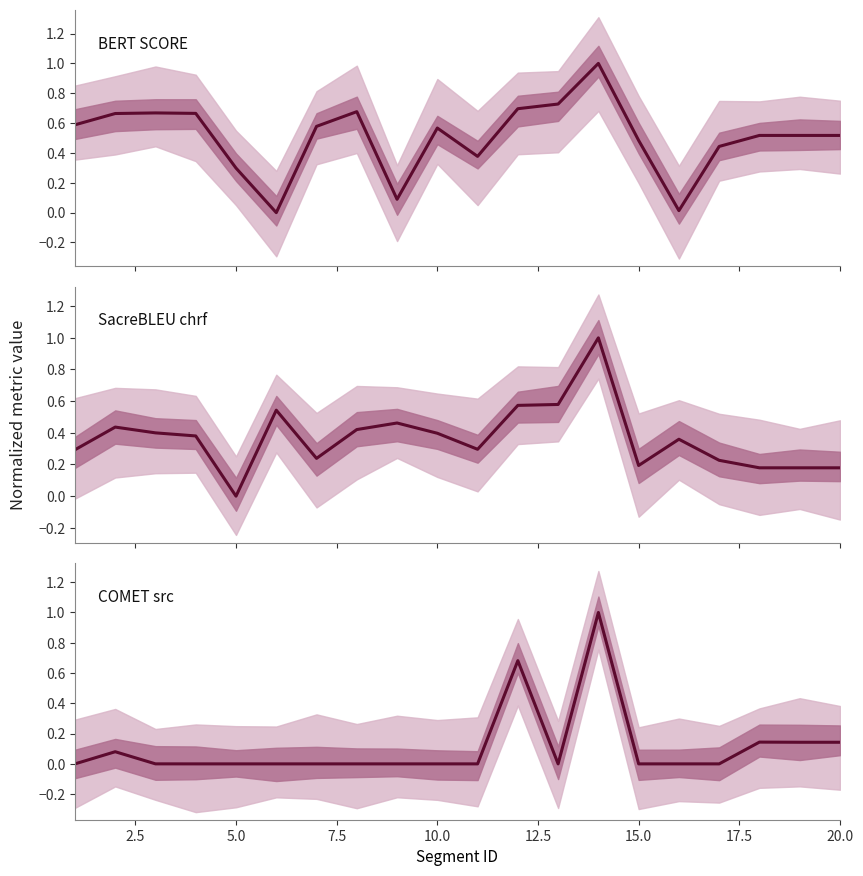

True or false: metric_BERT_SCORE has a value of 0.7 at 10.

False